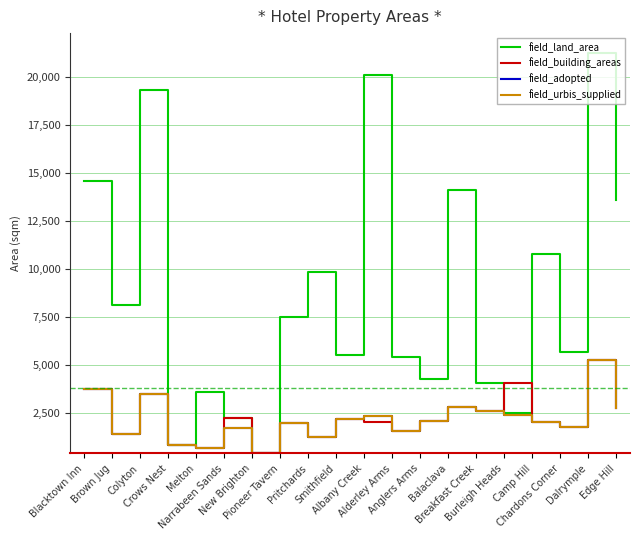

How many interior local peaks does the field_land_area series have?

7